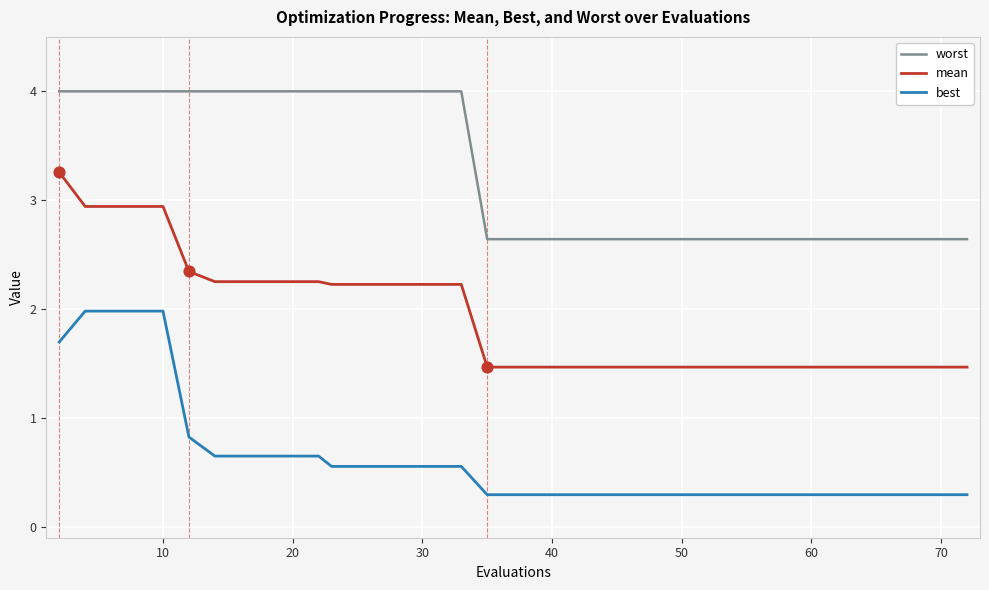

Which series has the largest total across all categories?

worst